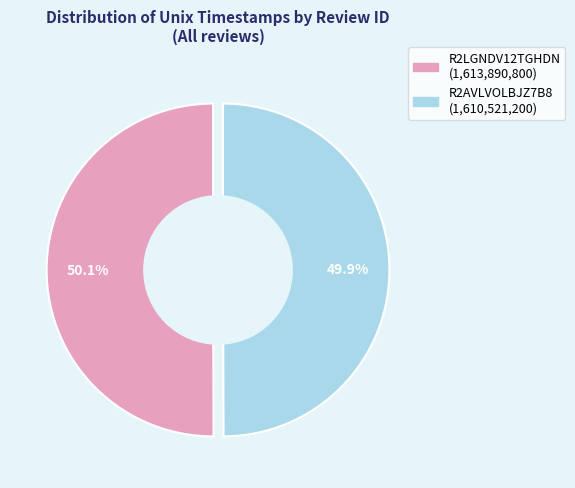

Does R2AVLVOLBJZ7B8 represent more than half of the total?

No